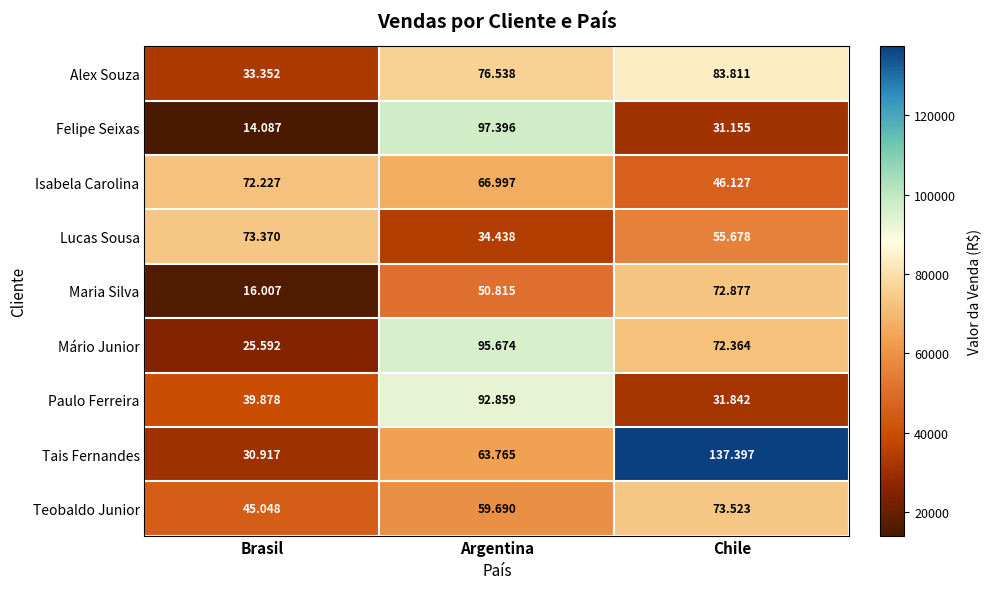

Which series changed the most between Argentina and Chile?

Tais Fernandes